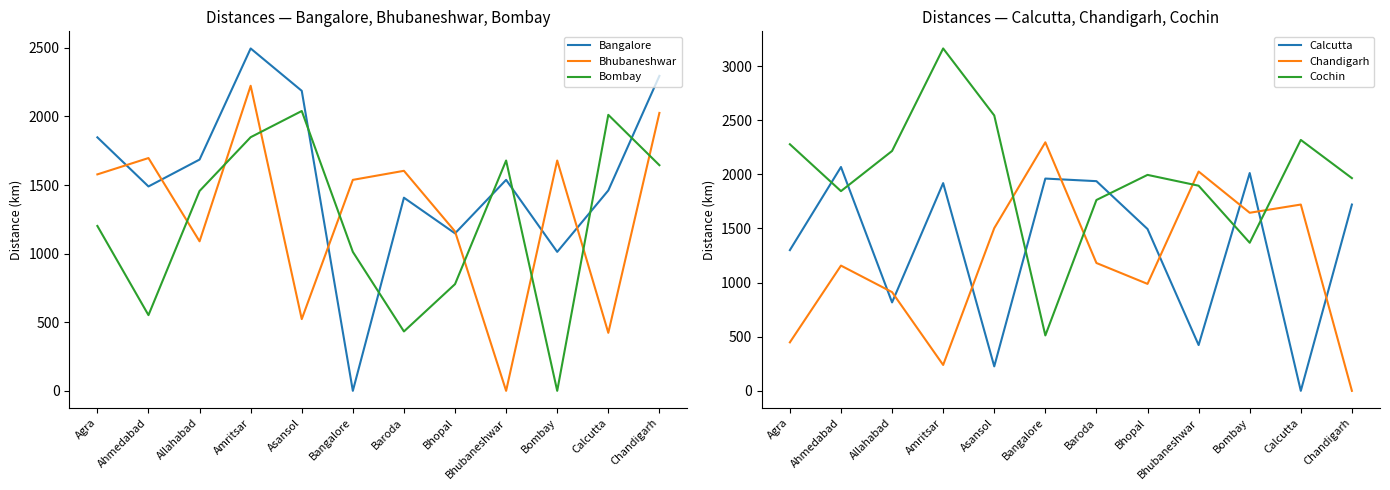

Which category has the lowest value in the Bhubaneshwar series?

Bhubaneshwar